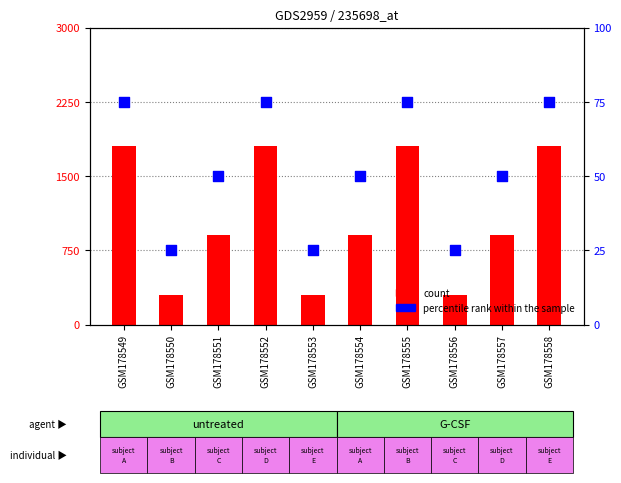

At which category is the sum across all series the highest?

GSM178549